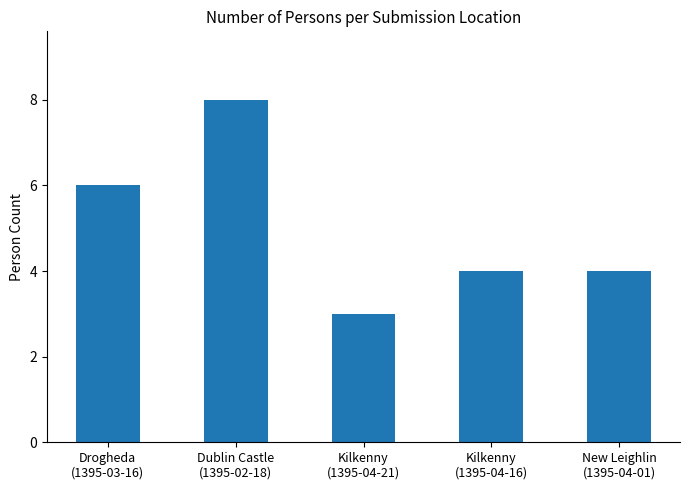

How many distinct data groups are displayed?

1